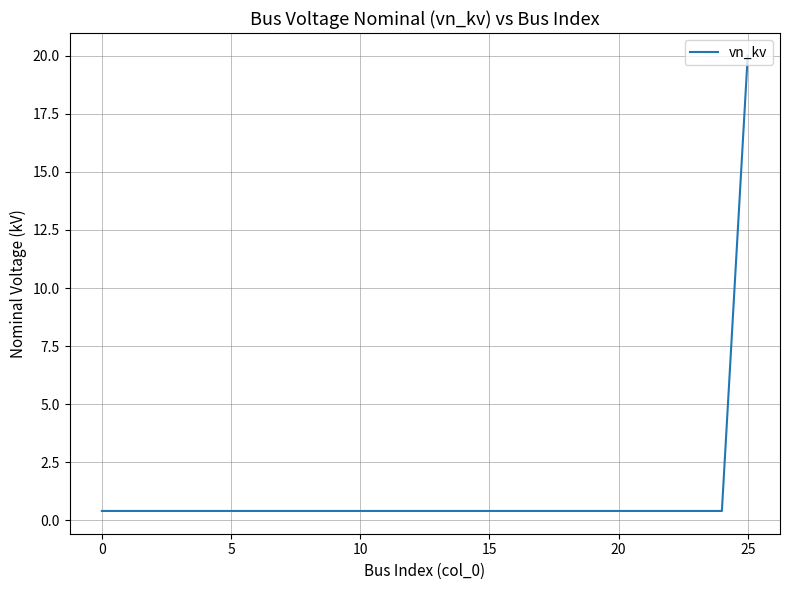

What is the maximum value shown in the chart?

20.0